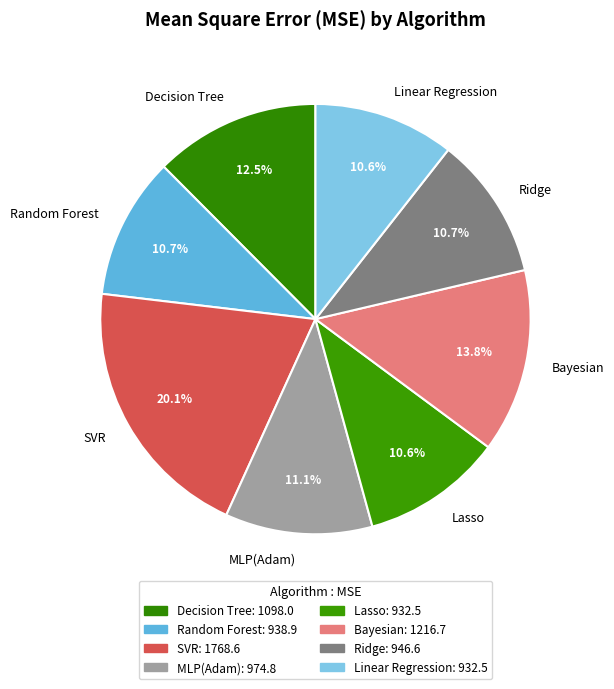

Is Linear Regression the majority of the pie?

No